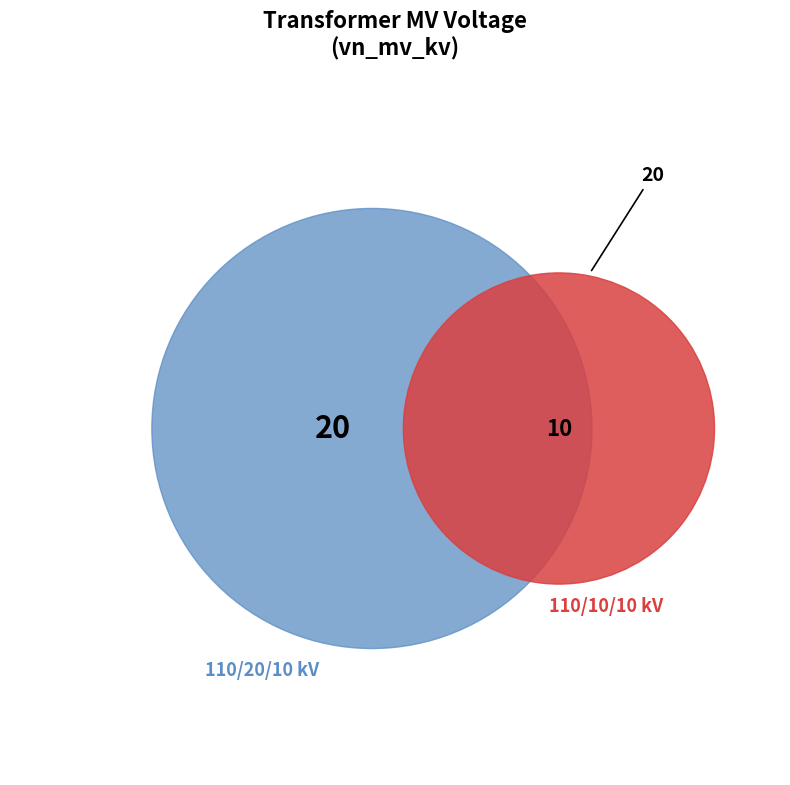

How many segments does this pie chart have?

2